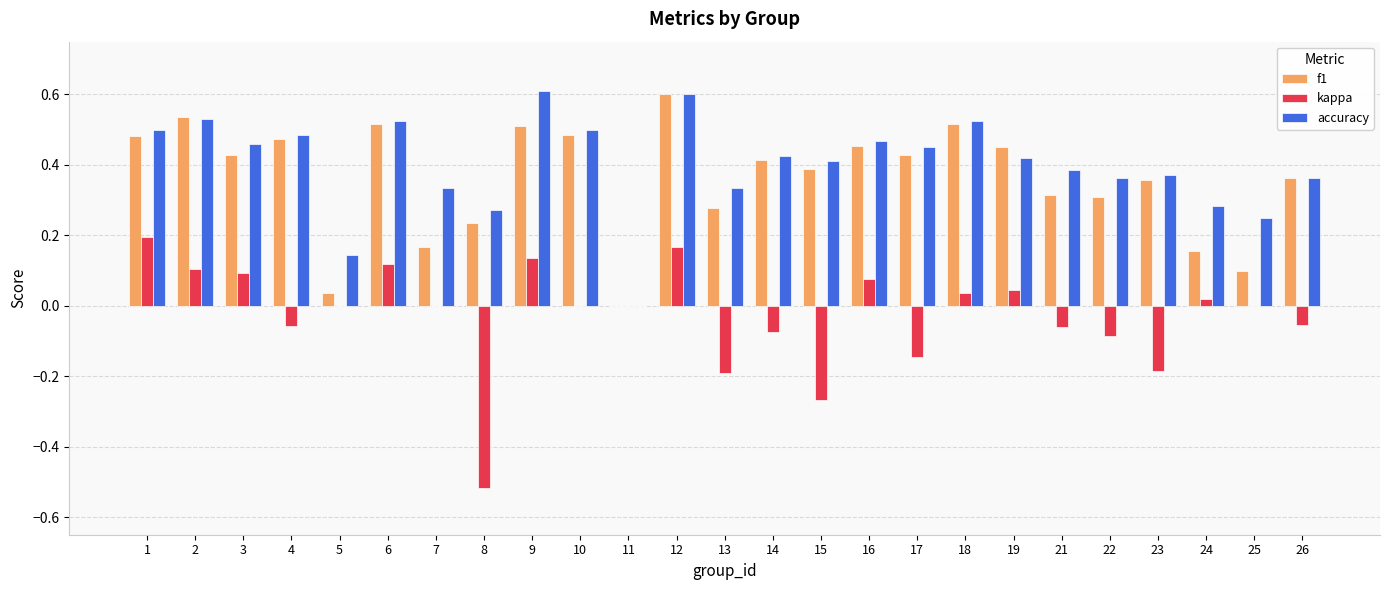

Which series changed the most between 2 and 13?

kappa